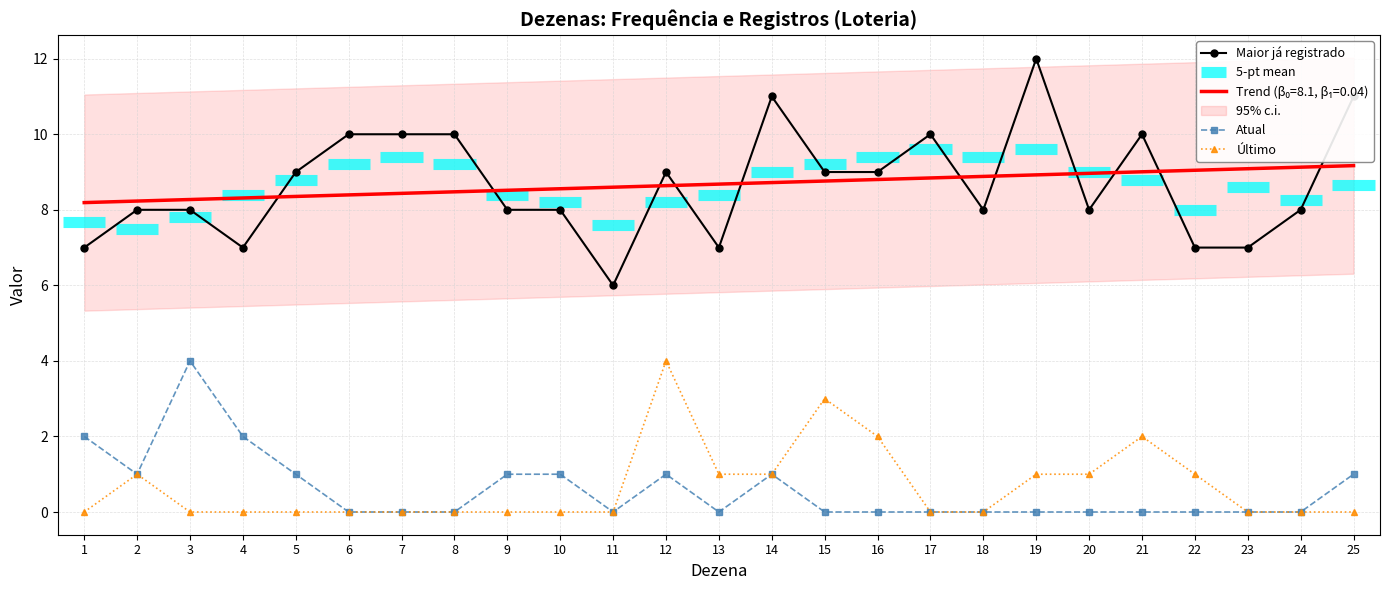

What is the difference between the maximum and second lowest values in the Atual series?

4.0